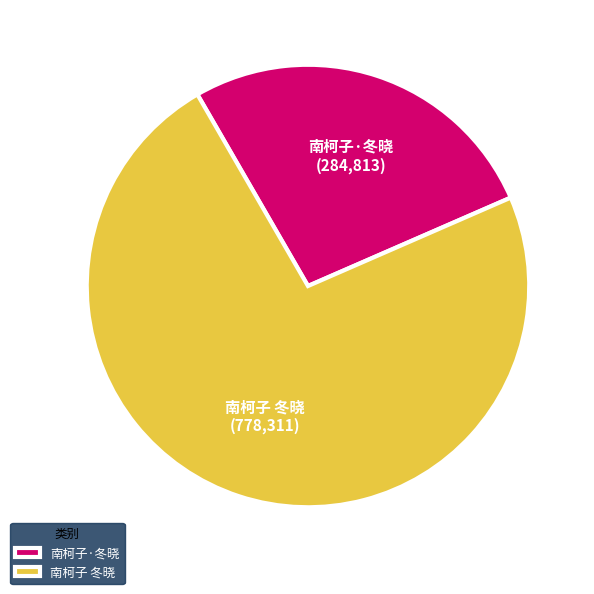

Which slice is the smallest?

南柯子·冬晓